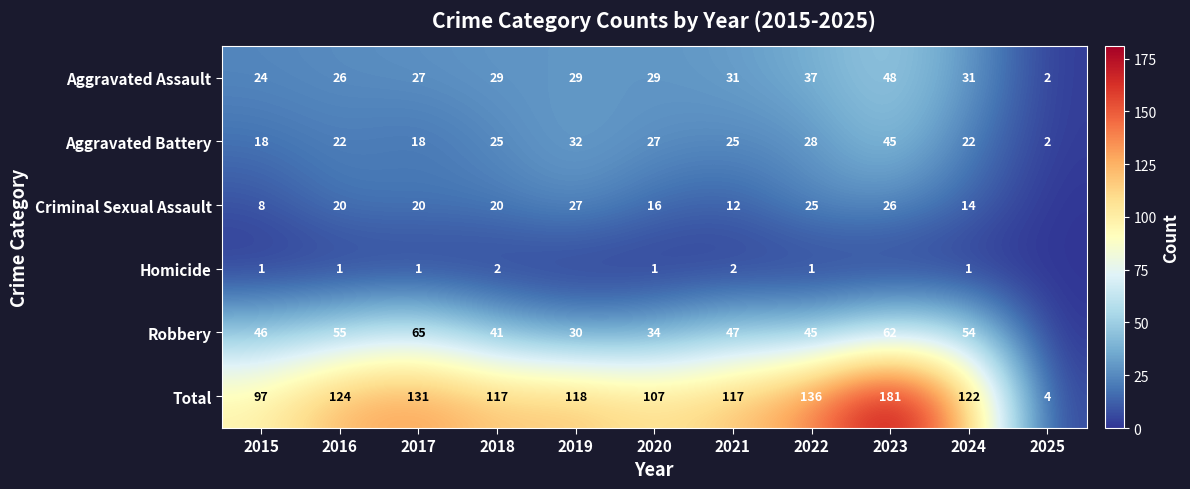

Rank the series at 2020 from highest to lowest value.

Total, Robbery, Aggravated Assault, Aggravated Battery, Criminal Sexual Assault, Homicide